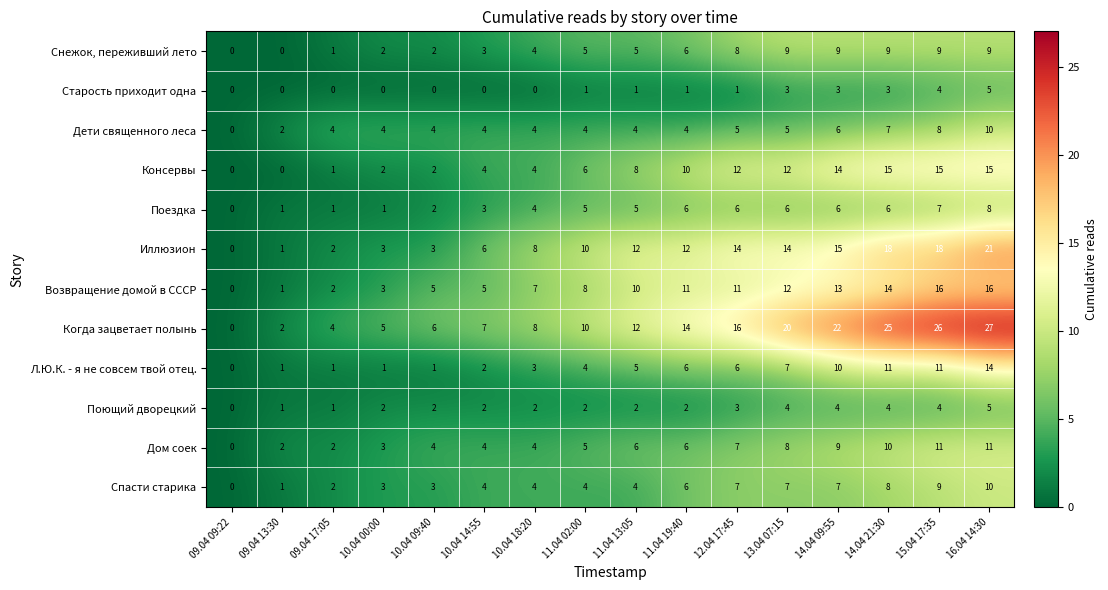

Is it true that Старость приходит одна equals 3 at 09.04 17:05?

False